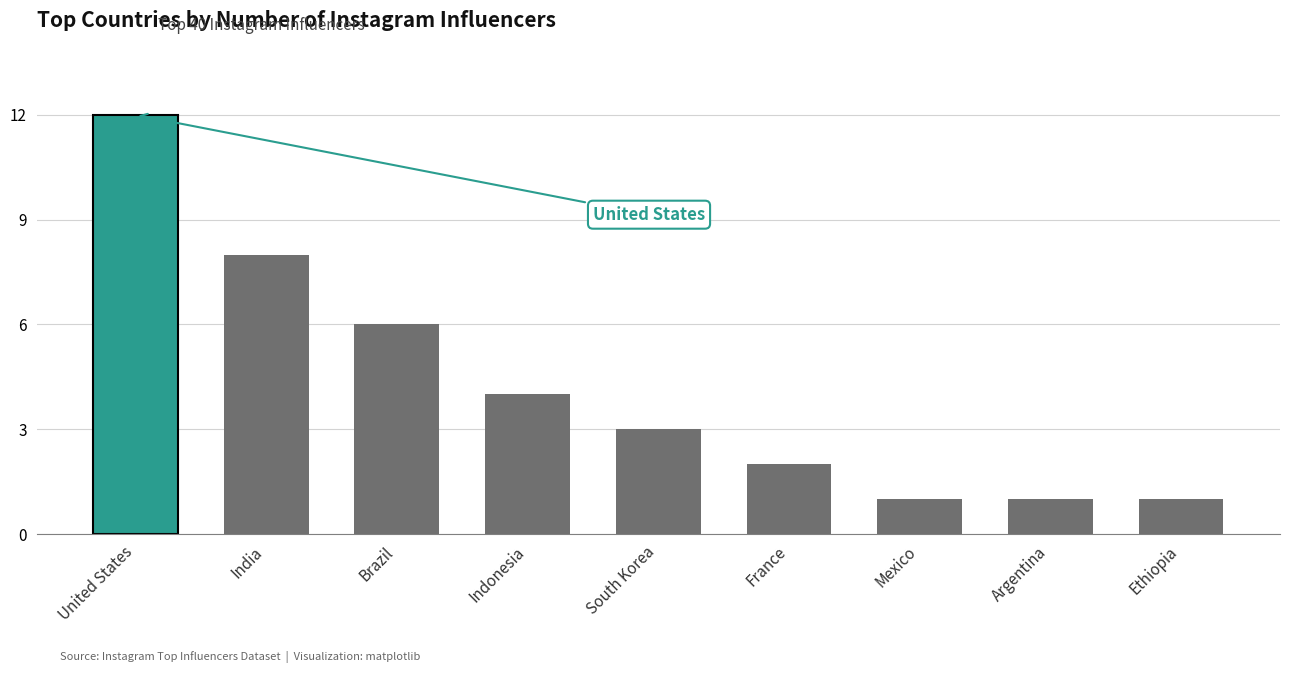

What is the difference between the values at South Korea and United States?

9